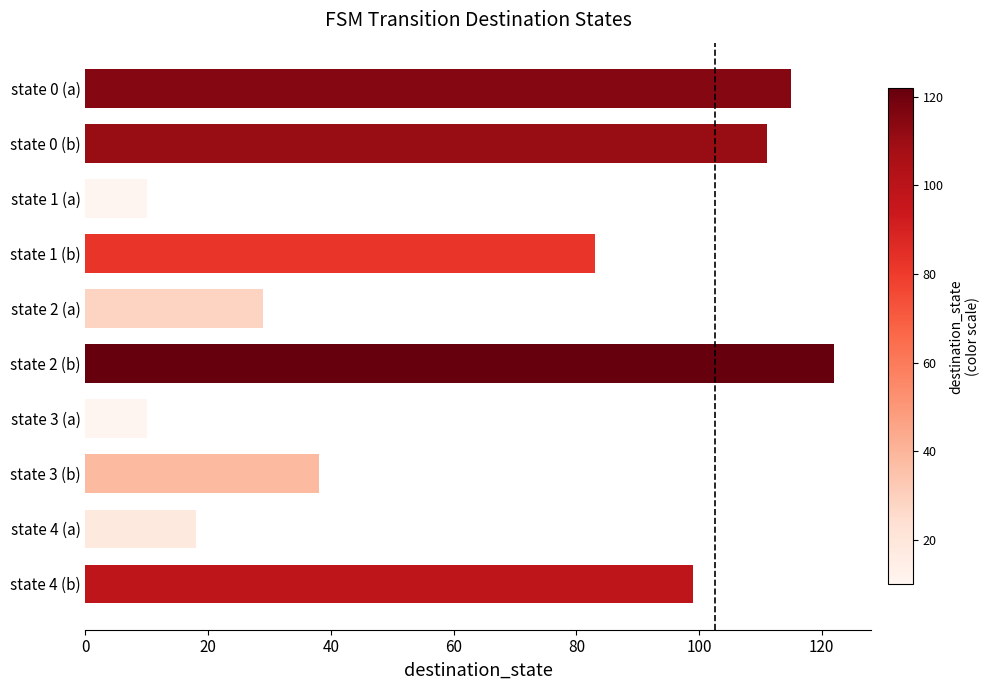

Where is the data nearest to the value 66?

state 1 (b)